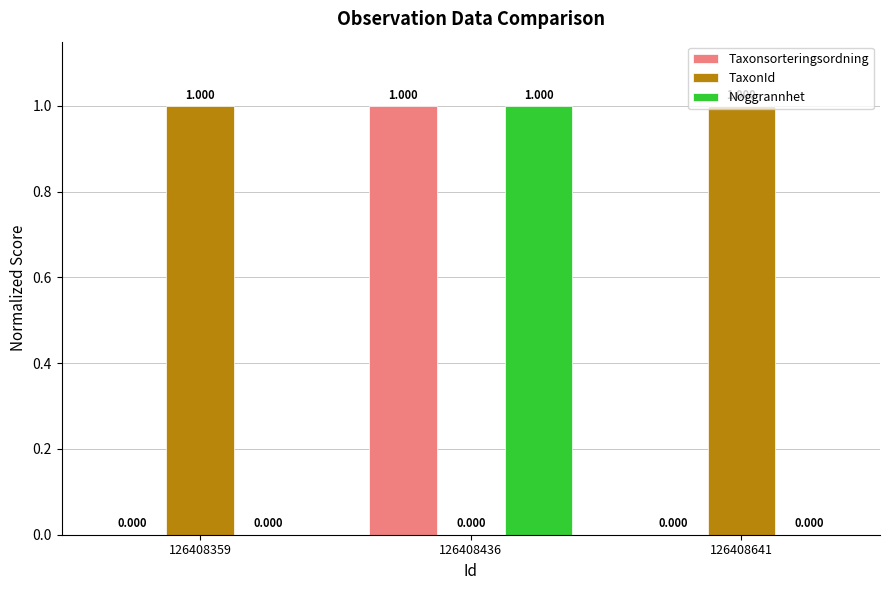

What is the total value across all series at 126408359?

1